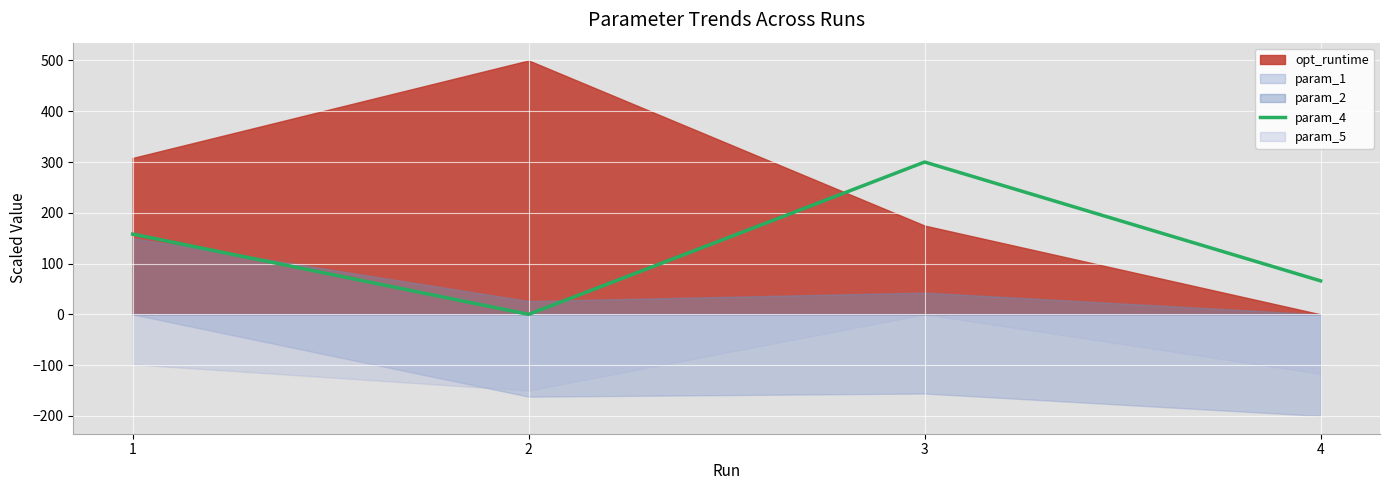

The chart shows a value of -143.9 at 2. True or false?

False